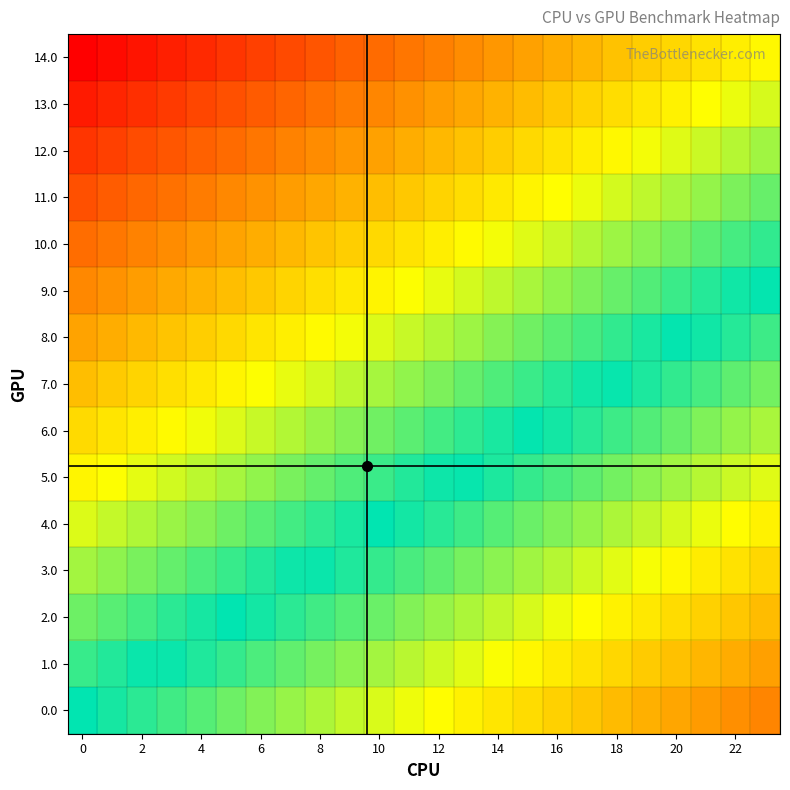

At how many categories does at least one series exceed 0?

24